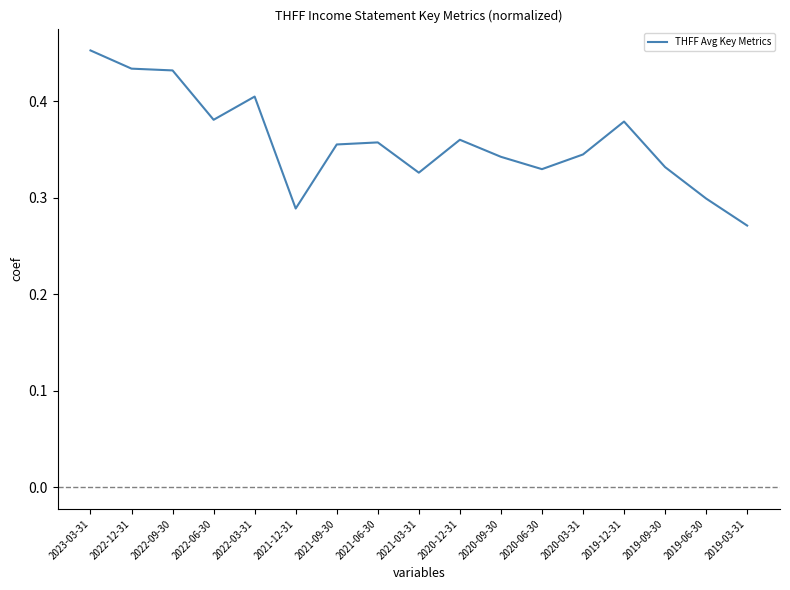

Is it true that the value at 2021-09-30 is 0.4?

True